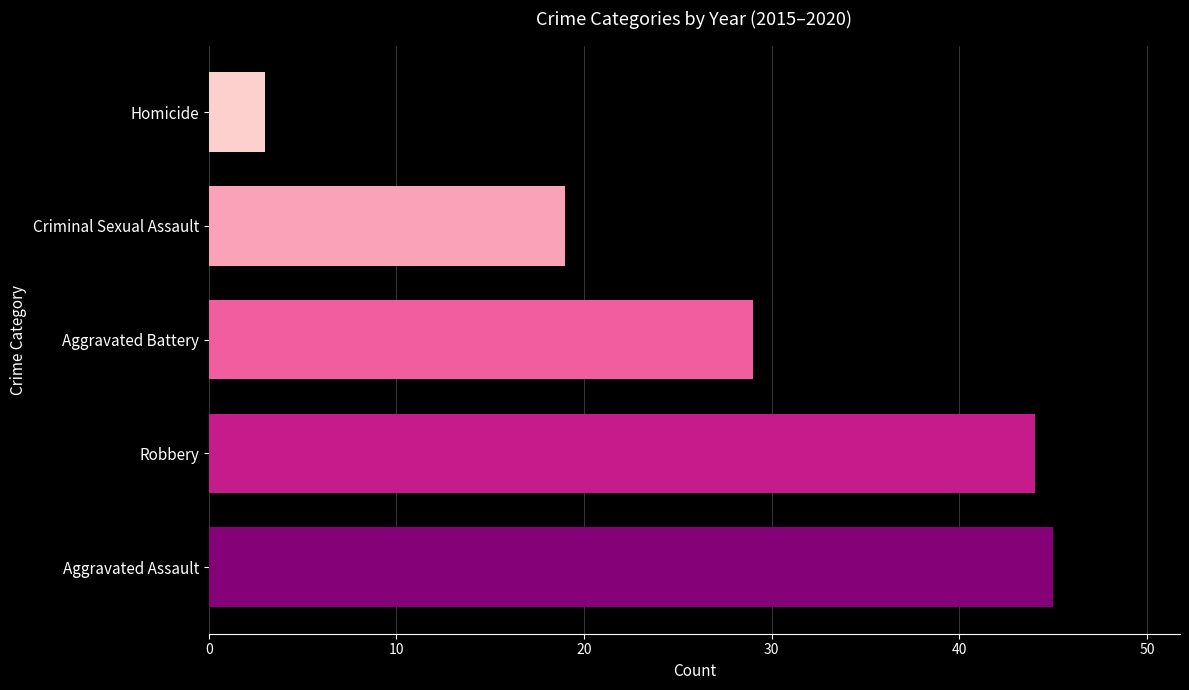

How many values are below 29?

2